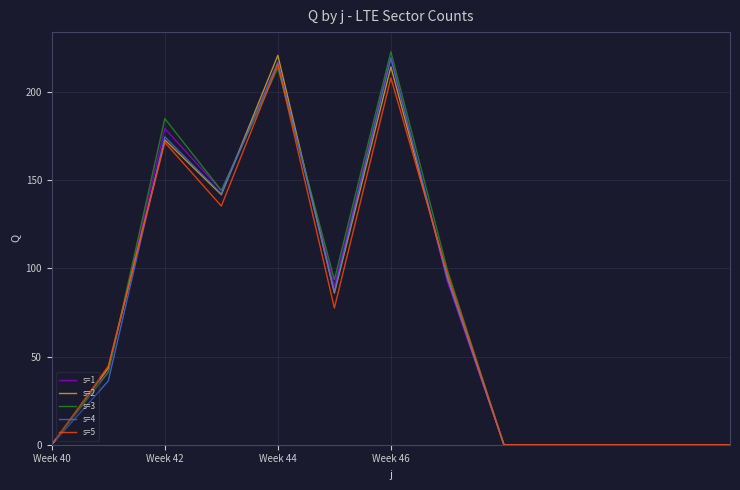

What is the maximum value for s=4?

219.1